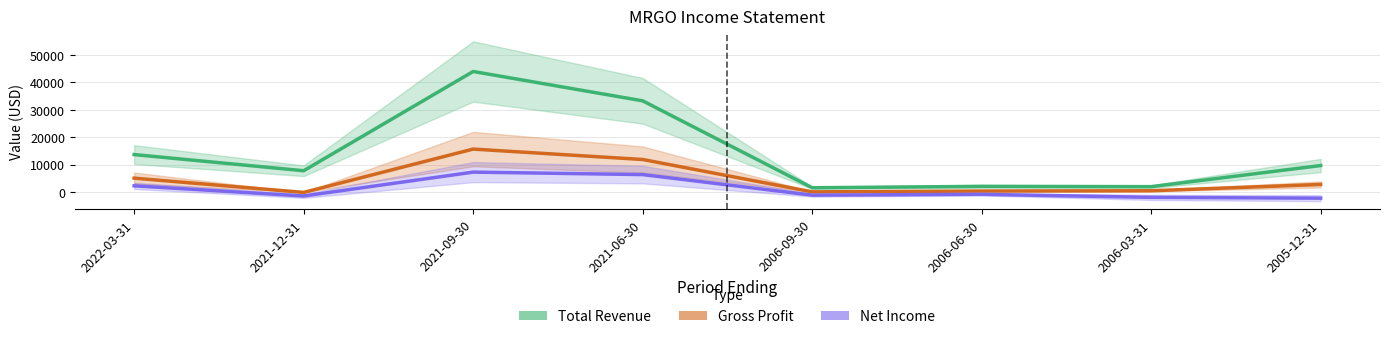

How many data points in Net Income are less than -800?

4